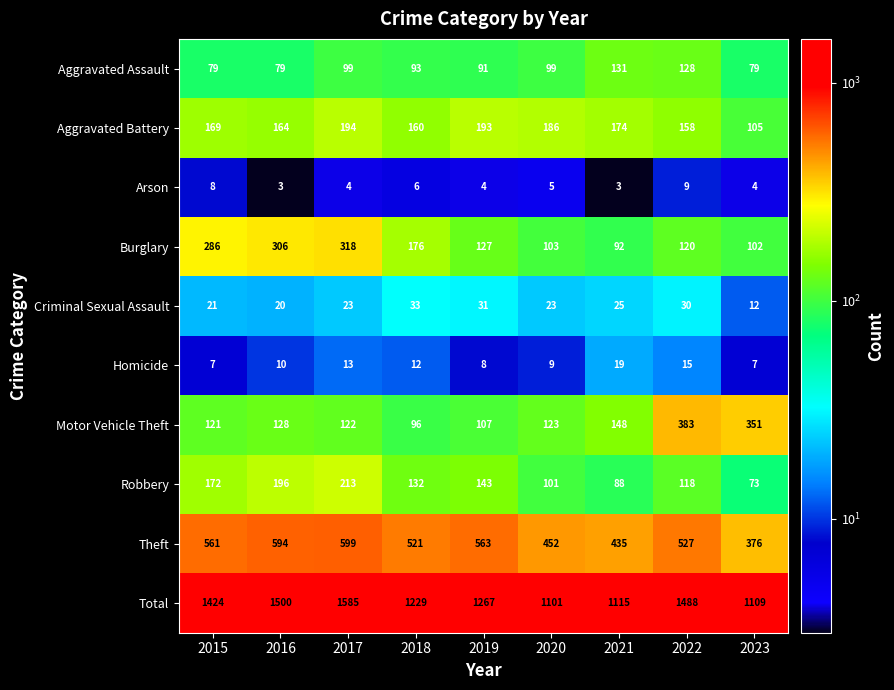

At which label is Robbery closest to 143?

2019